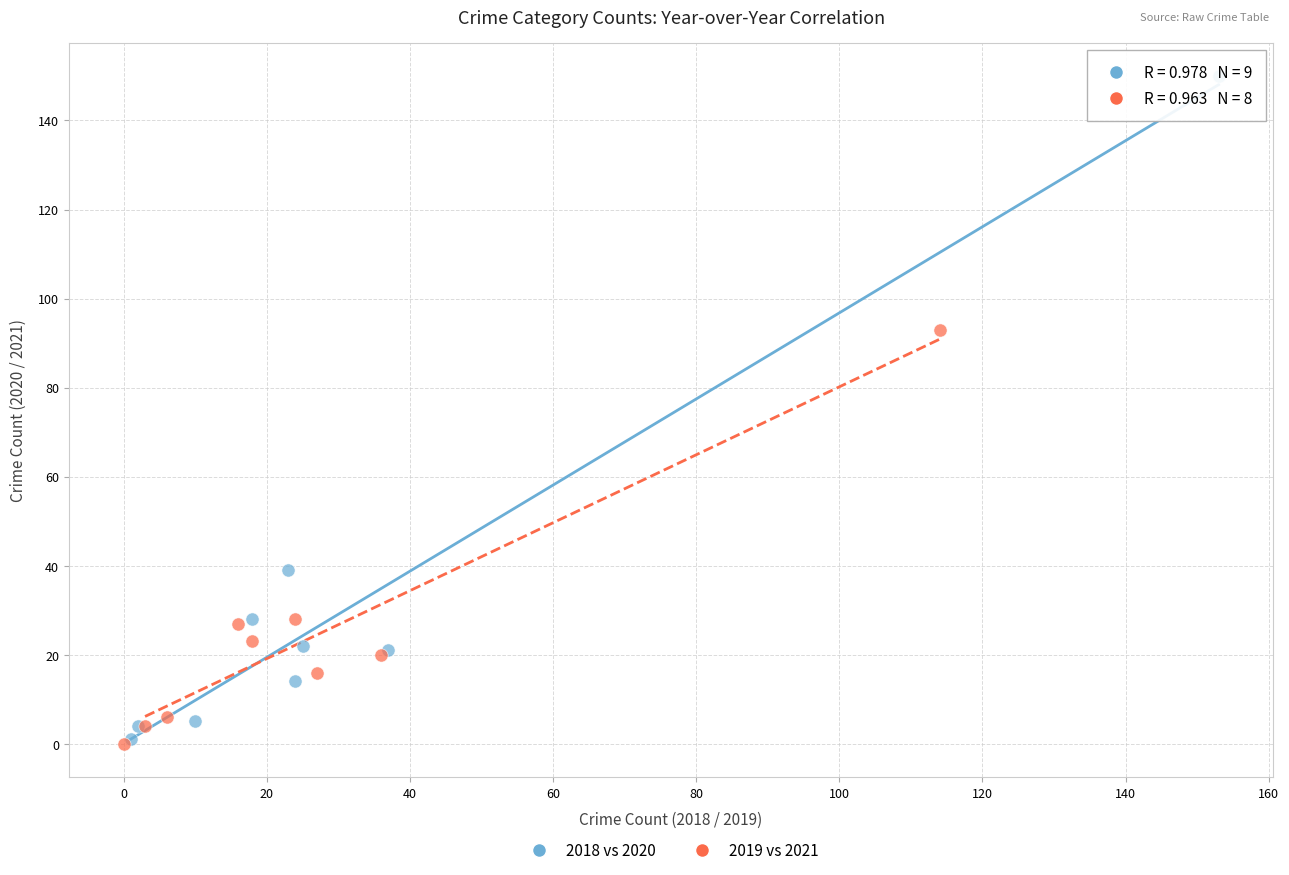

Which series reaches the maximum Y coordinate?

2018 vs 2020